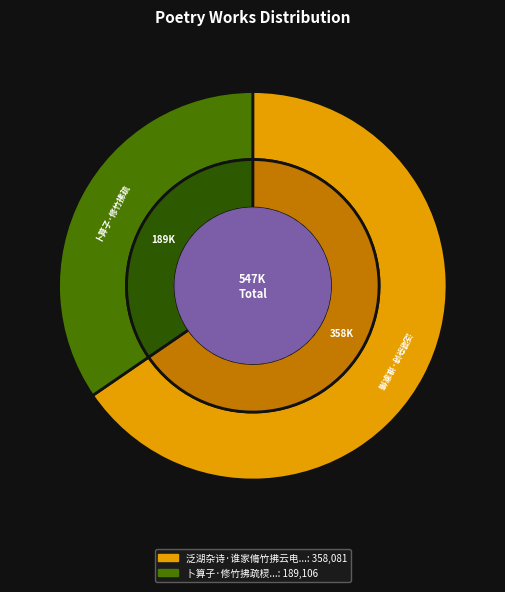

How much of the chart is everything except 泛湖杂诗·谁家脩竹拂云电?

34.6%